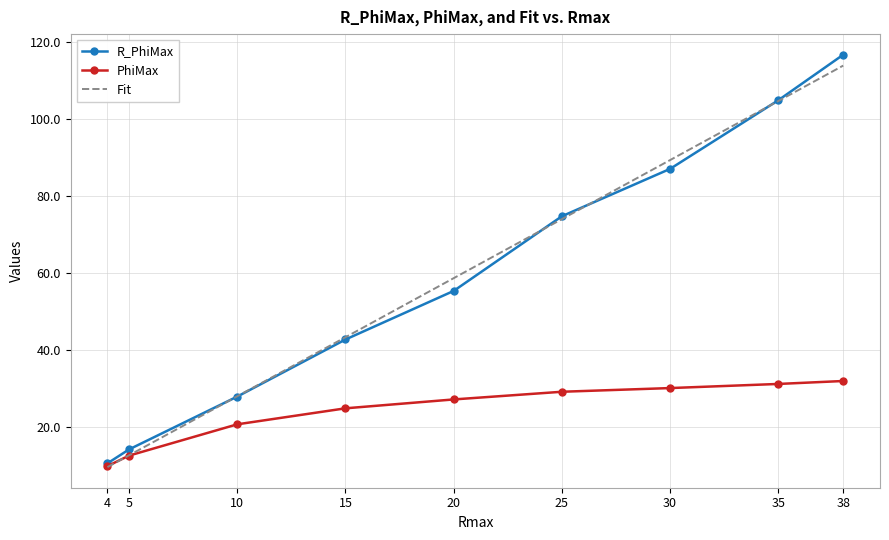

What are all the series names shown in the legend?

R_PhiMax, PhiMax, Fit